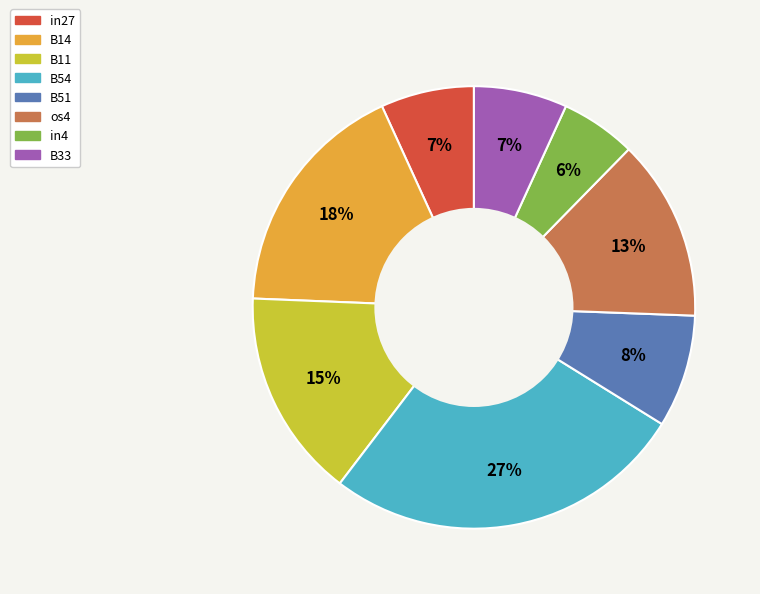

Is it true that B14 is 18% of the pie?

True